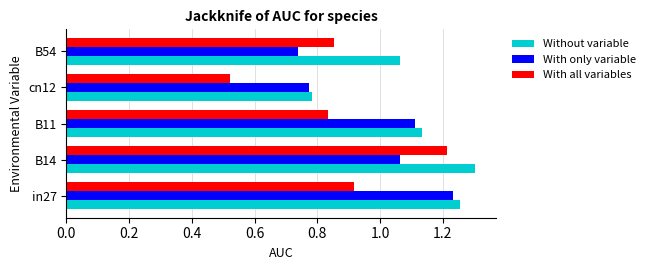

At which category is the sum across all series the highest?

B14